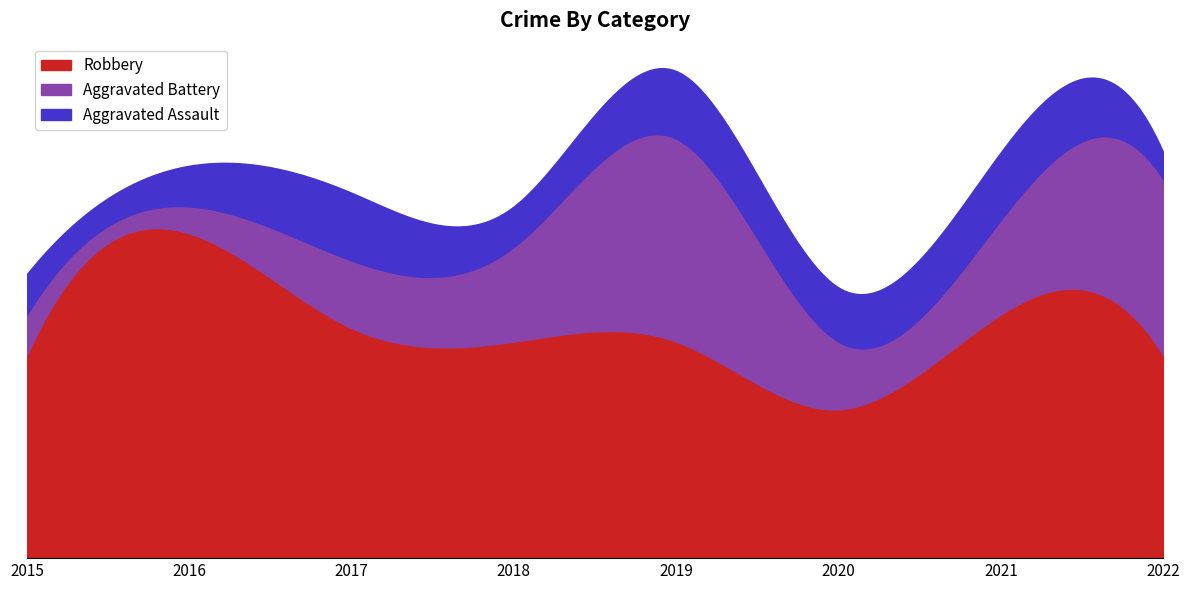

What are all the series names shown in the legend?

Robbery, Aggravated Battery, Aggravated Assault